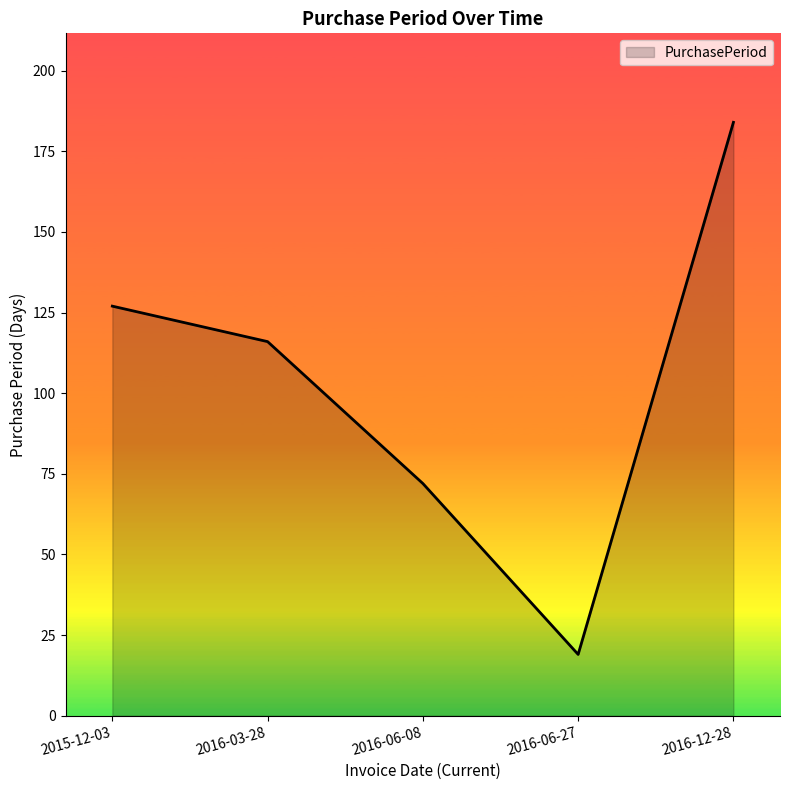

How many values are below 116?

2